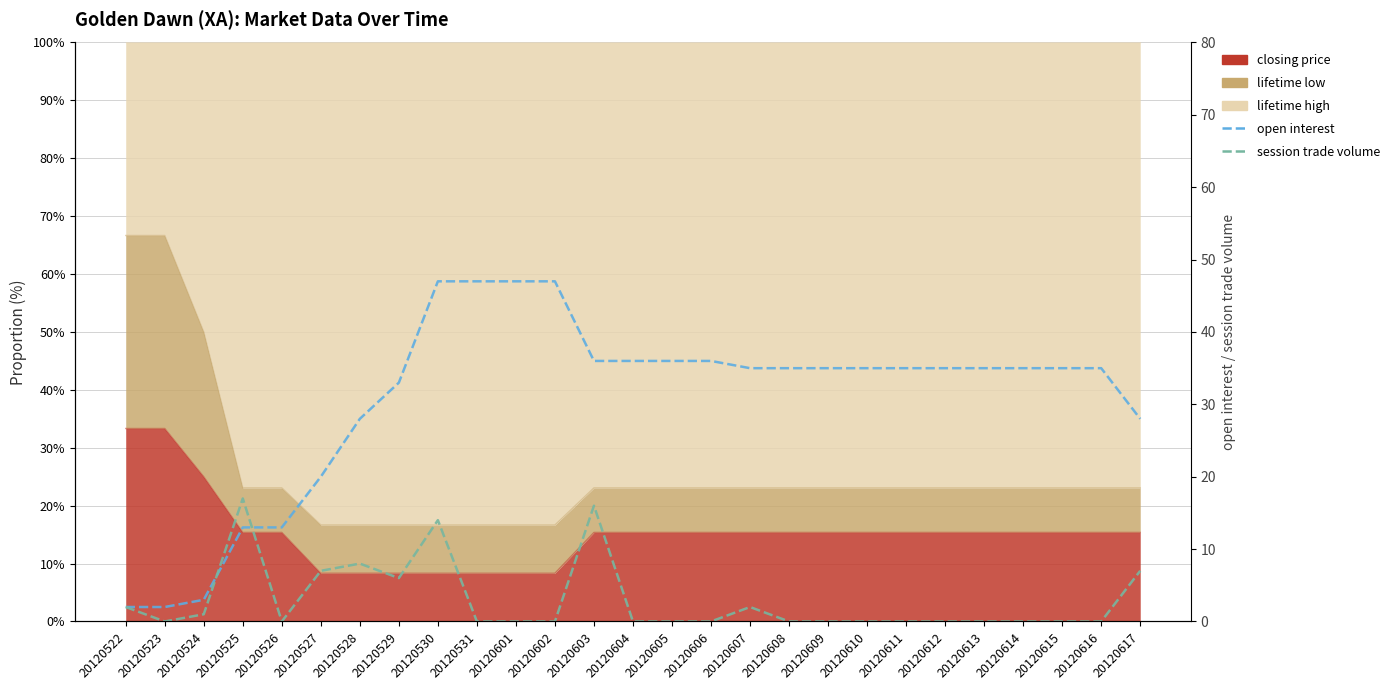

Between 20120525 and 20120612, which series saw the biggest shift?

open interest